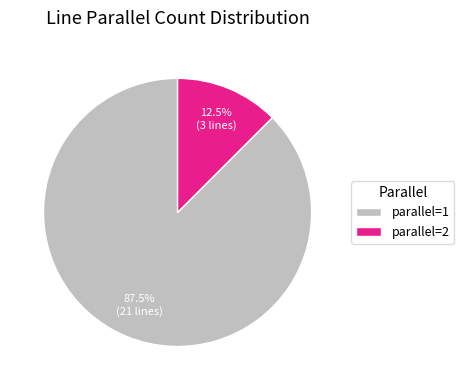

How many segments does this pie chart have?

2